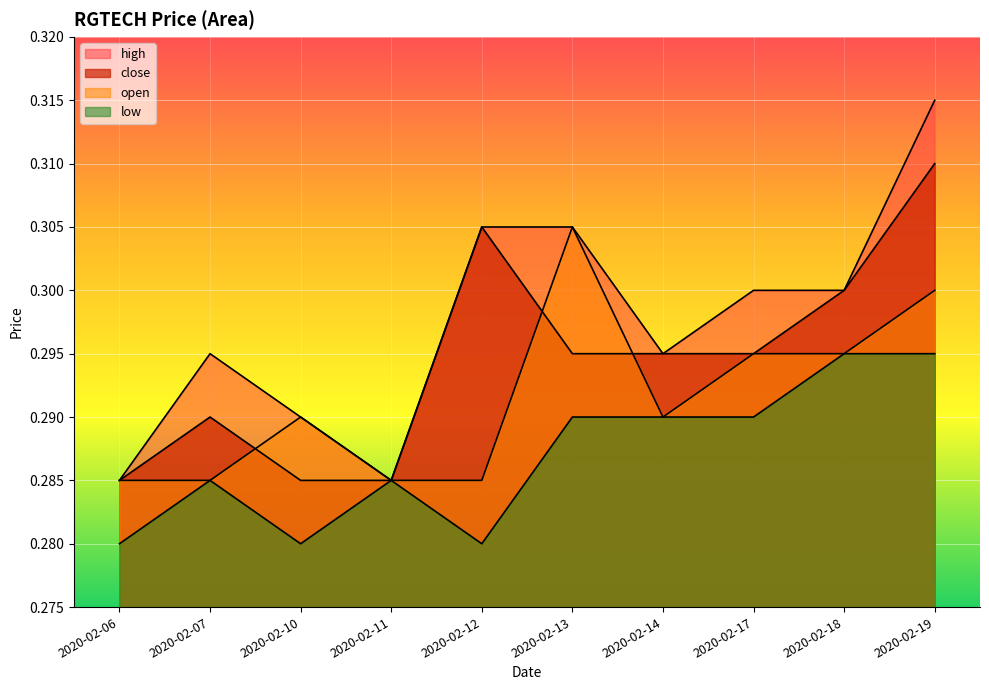

Which series has the largest range (max minus min)?

high